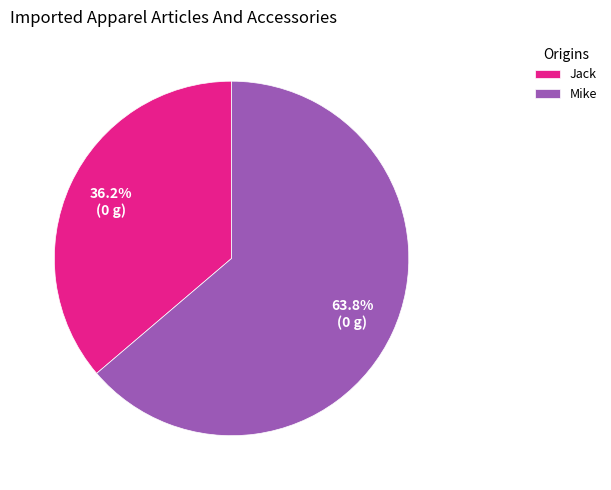

To the nearest percent, what is the difference between the Mike and Jack slice percentages?

28%